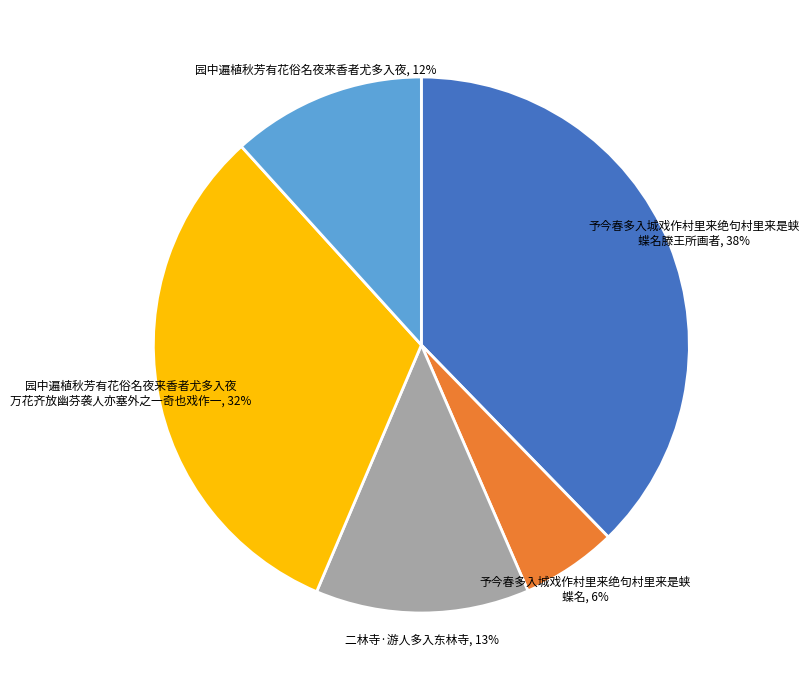

To the nearest percent, what is the average slice percentage?

20%